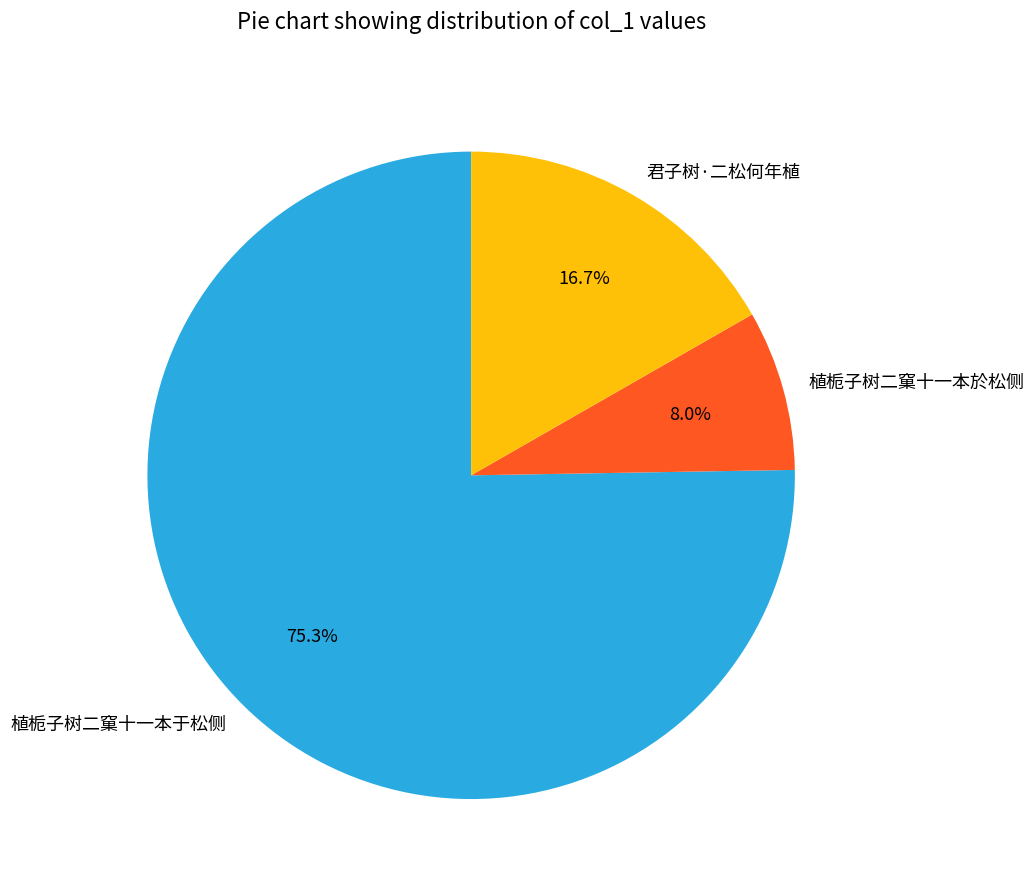

To the nearest percent, what portion does 植栀子树二窠十一本於松侧 represent?

8%